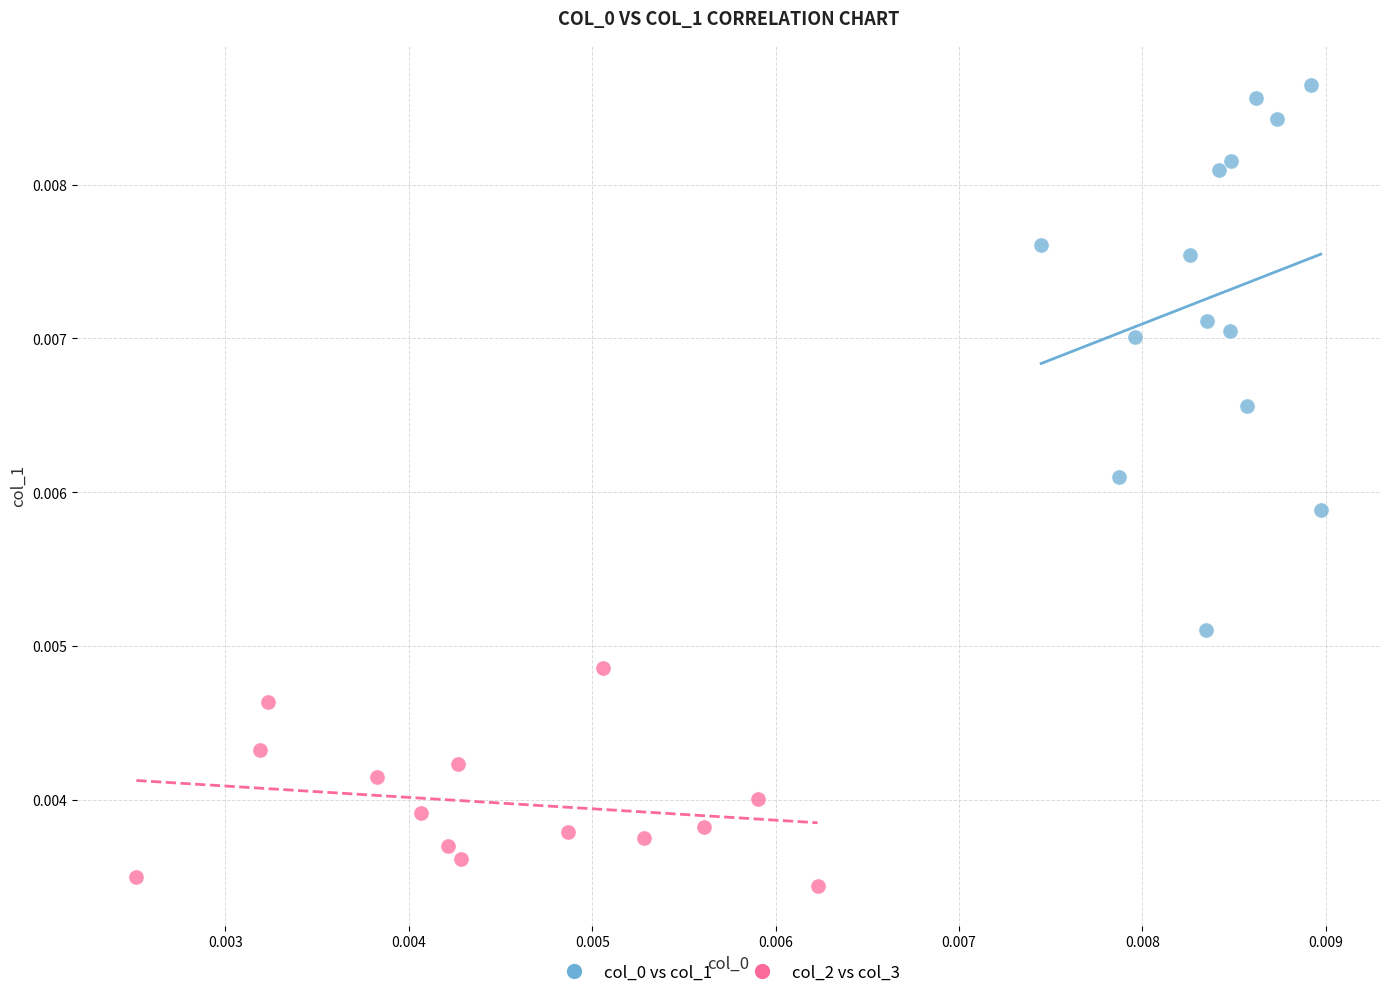

Which series reaches the minimum Y coordinate?

col_2 vs col_3